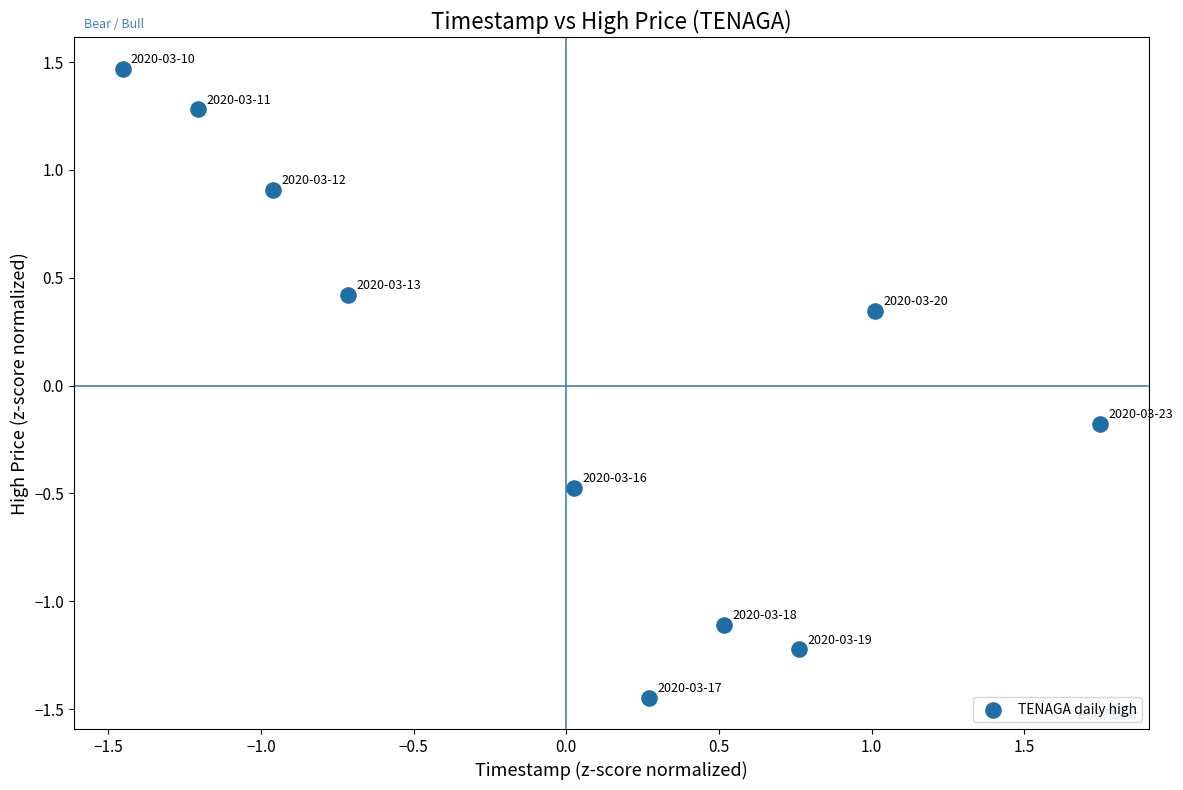

What is the range of Y values (max minus min)?

2.9